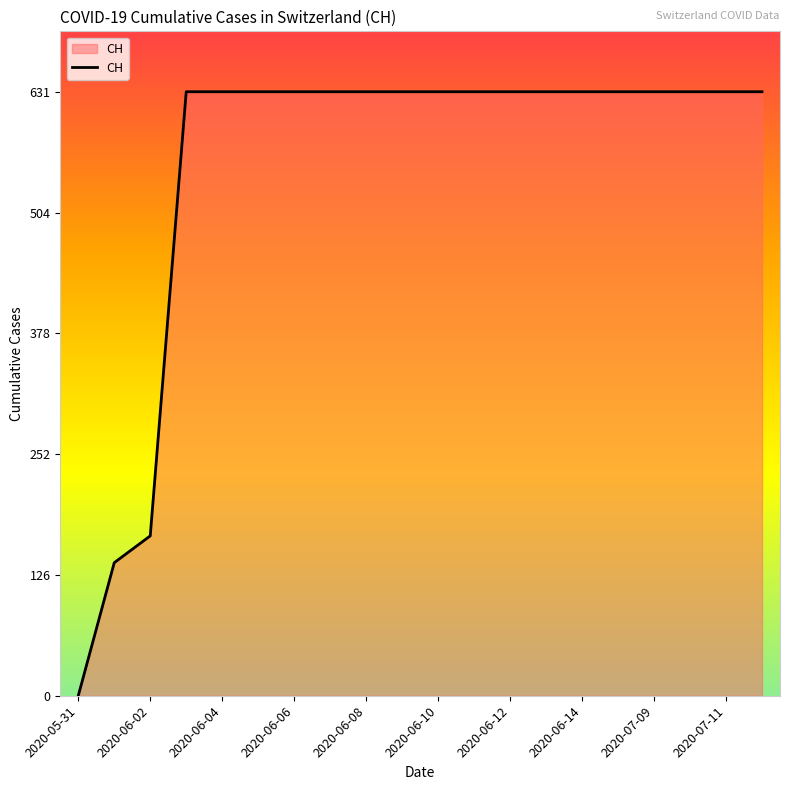

What is the average value?

552